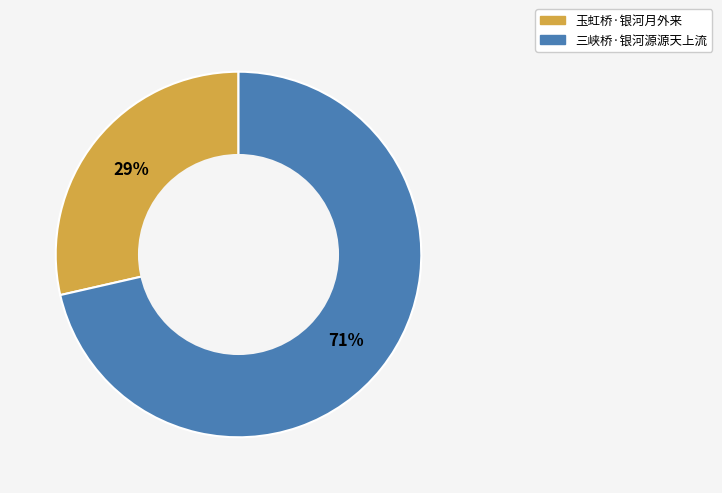

How many segments does this pie chart have?

2